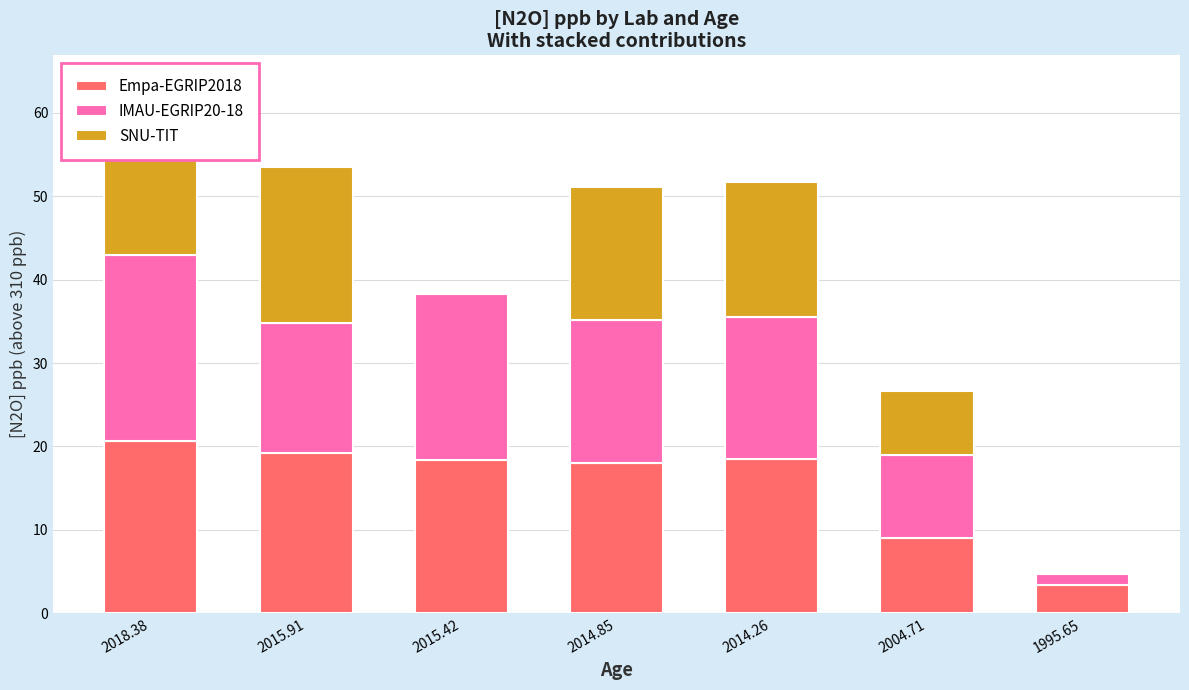

Which series has the widest spread of values?

IMAU-EGRIP20-18